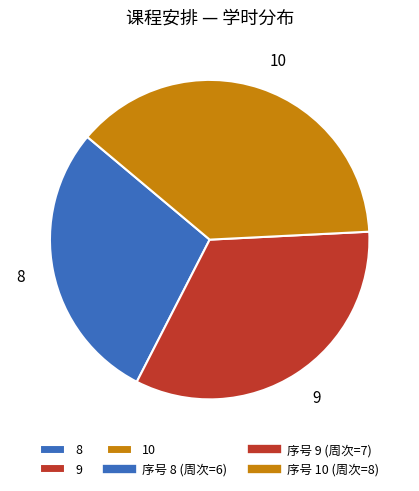

To the nearest percent, what is the combined percentage of 10 and 8?

67%